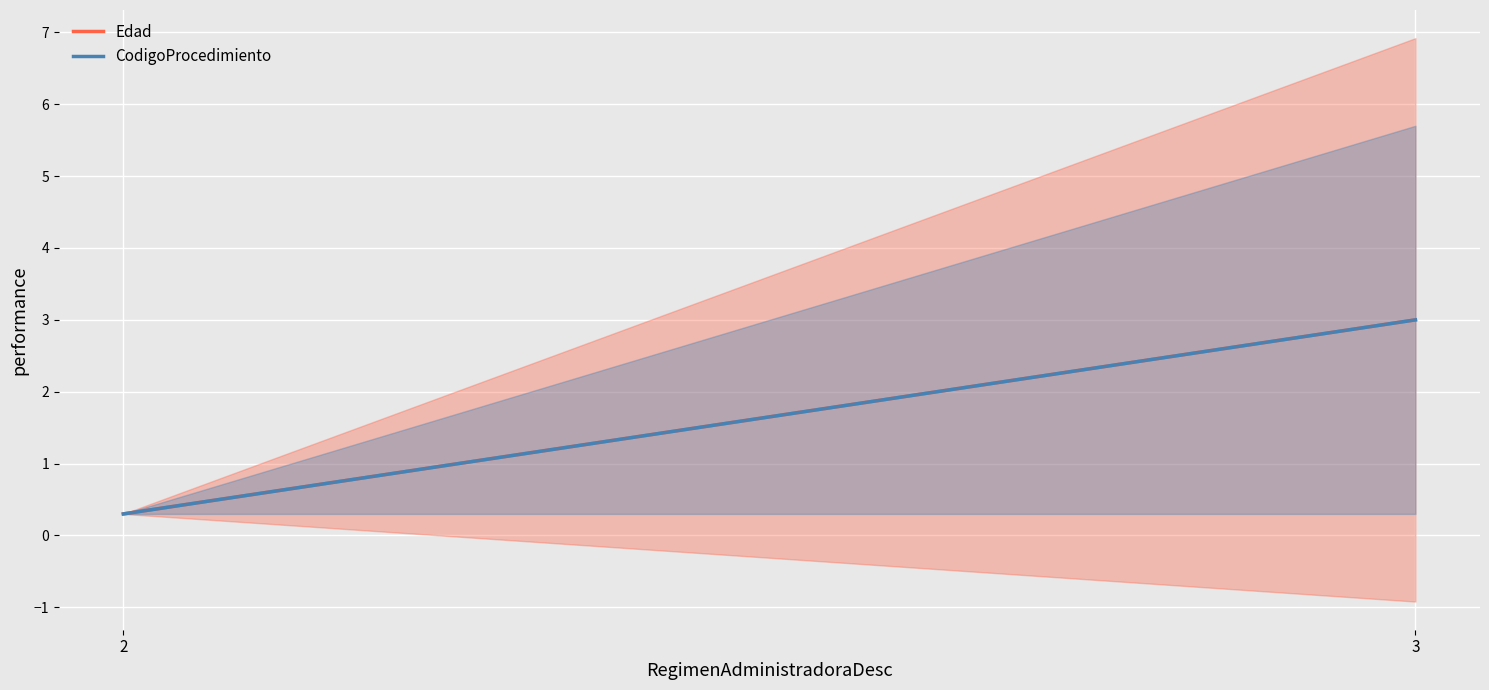

Reading left to right, extract all data points from this chart.

Edad: 2=0.3	3=3.0
CodigoProcedimiento: 2=0.3	3=3.0